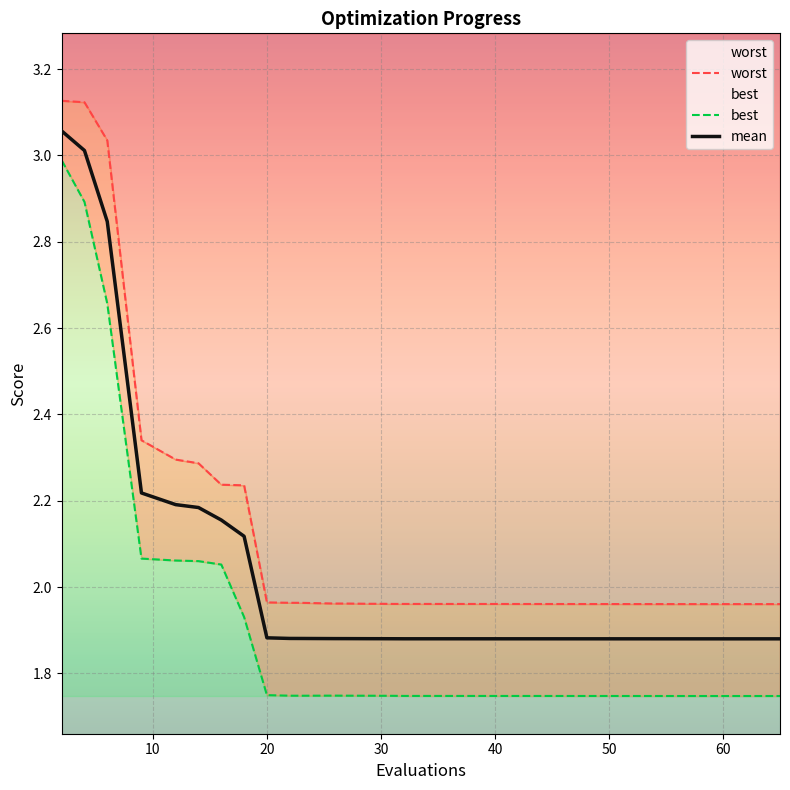

How many lines are shown in the chart?

3